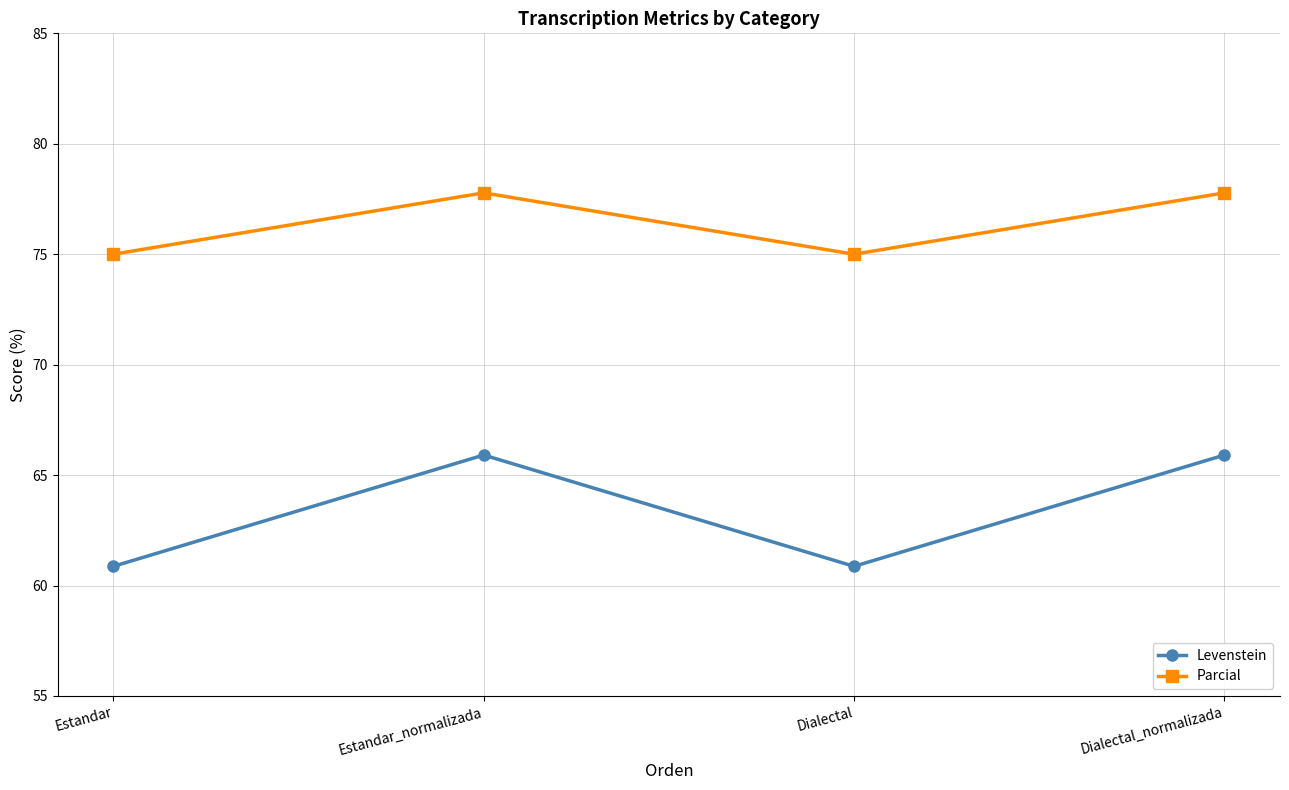

Reading left to right, transcribe all the data shown in this chart.

Levenstein: Estandar=60.9	Estandar_normalizada=65.9	Dialectal=60.9	Dialectal_normalizada=65.9
Parcial: Estandar=75.0	Estandar_normalizada=77.8	Dialectal=75.0	Dialectal_normalizada=77.8